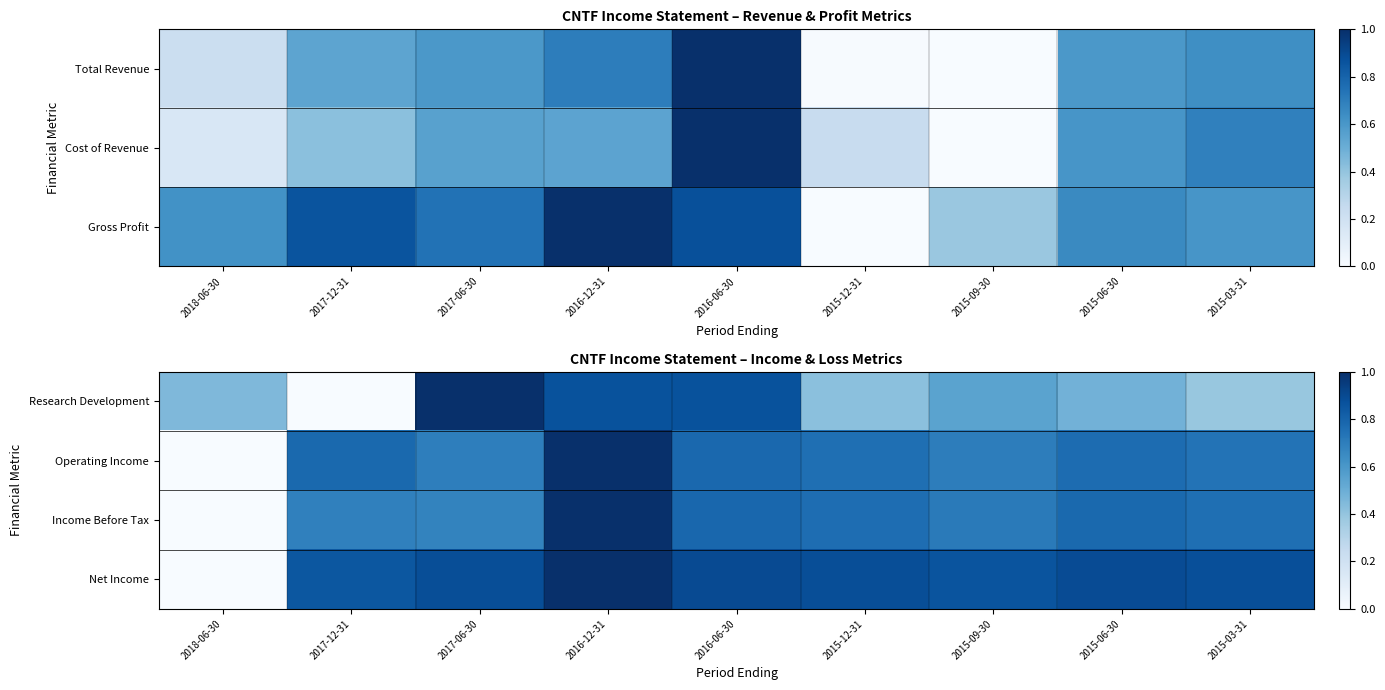

At which category does the chart reach its minimum across all series?

2017-12-31